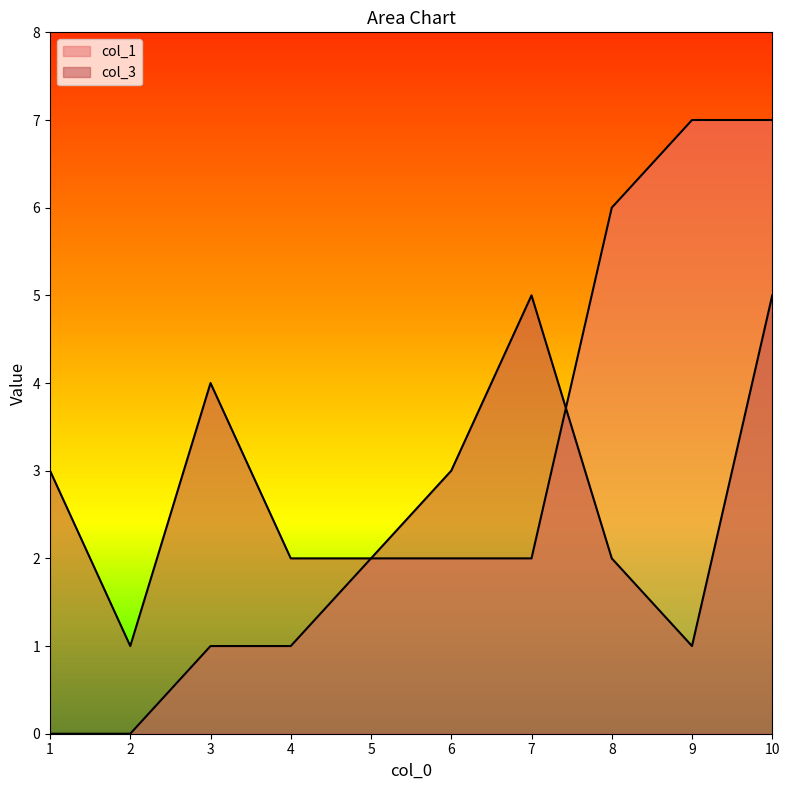

What are all the series names shown in the legend?

col_1, col_3